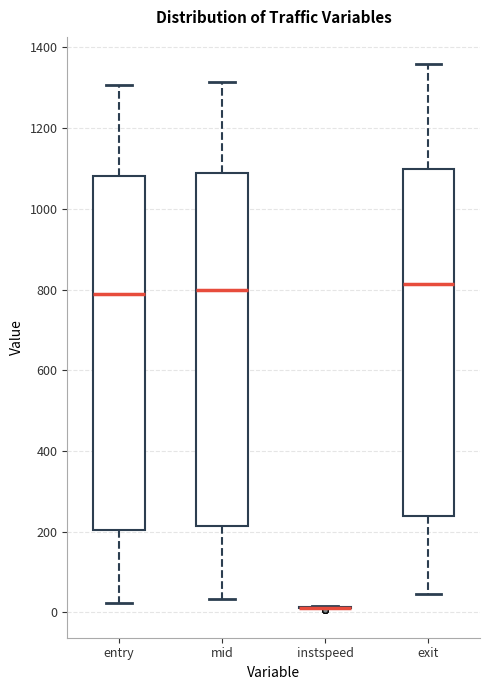

Reading left to right, read every box against the y-axis: the position of its median line, the range the box covers, and the ends of its whiskers. The values are not printed on the chart, so give them approximately, as read against the axis.

entry: median 780, box 200 to 1080, whiskers 20 to 1300
mid: median 800, box 220 to 1080, whiskers 40 to 1320
instspeed: box collapsed to a line at 20, whiskers 0 to 20
exit: median 820, box 240 to 1100, whiskers 40 to 1360